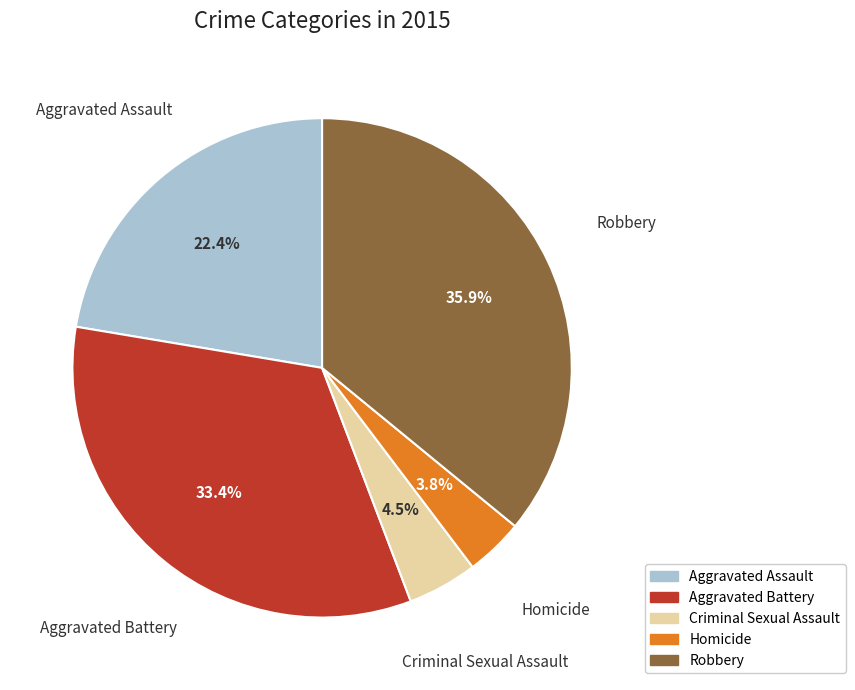

Approximately how many times larger is the value at Aggravated Battery compared to Criminal Sexual Assault?

7.4